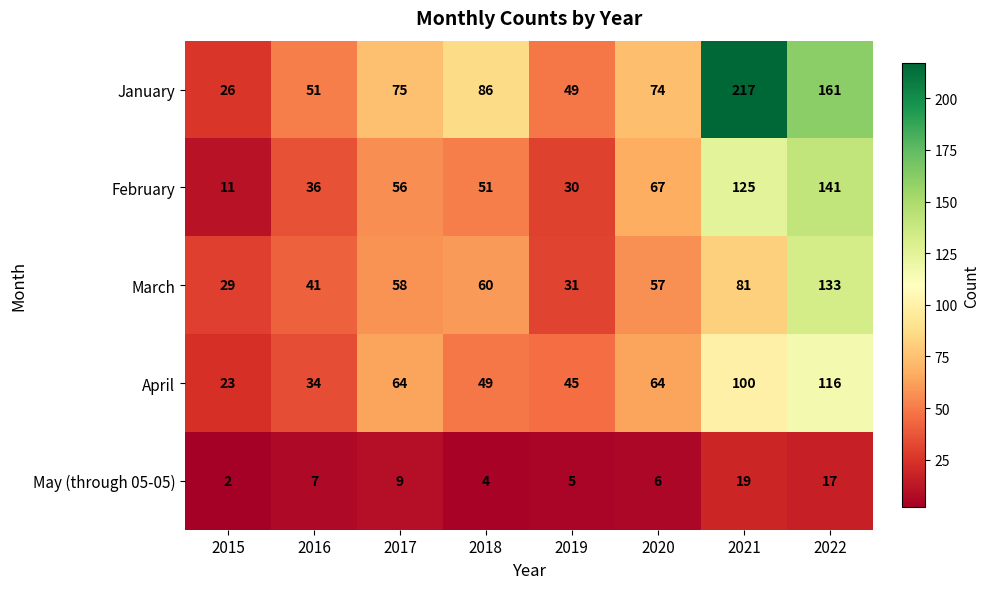

Which series has the largest total across all categories?

January